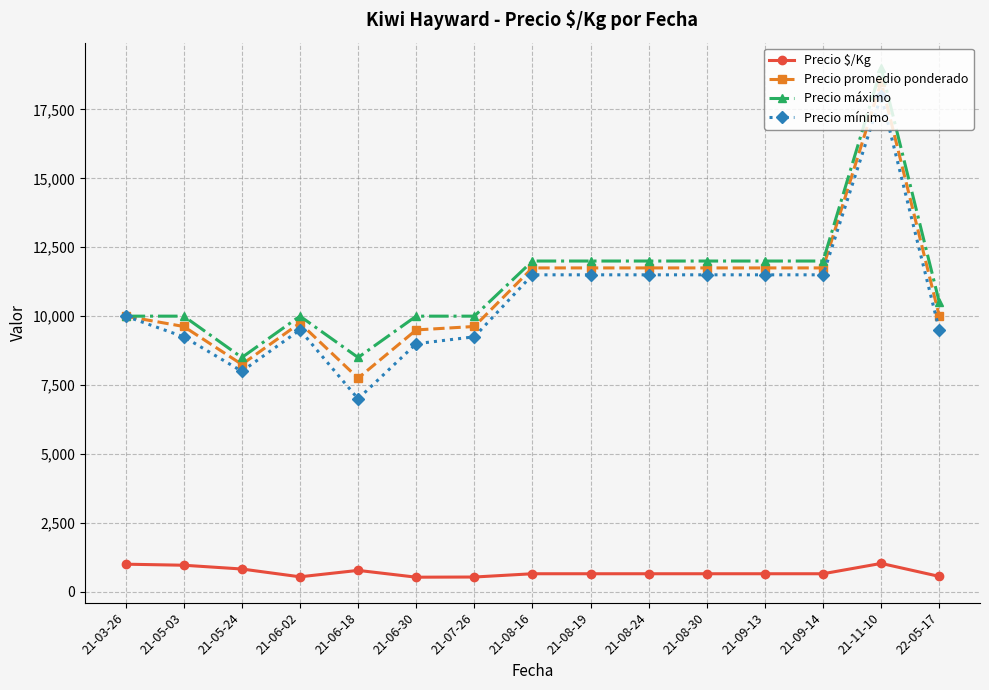

What position from the left is 21-11-10?

14